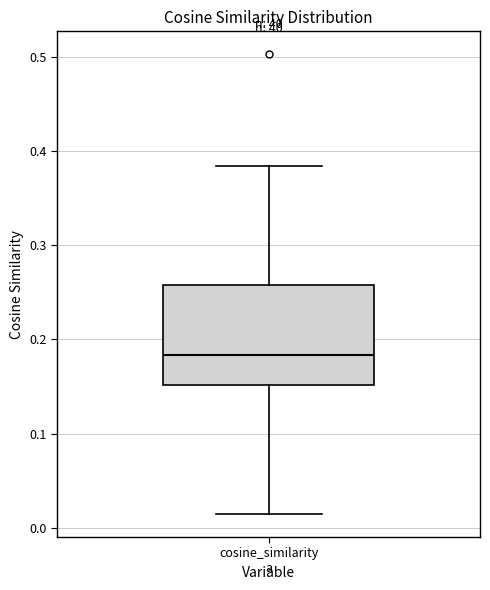

Transcribe this box plot: give where the median line is, the range the box spans, and where the two whiskers end, as read against the y-axis. The values are not printed on the chart, so give them approximately, as read against the axis.

median 0.18, box 0.15 to 0.26, whiskers 0.01 to 0.38